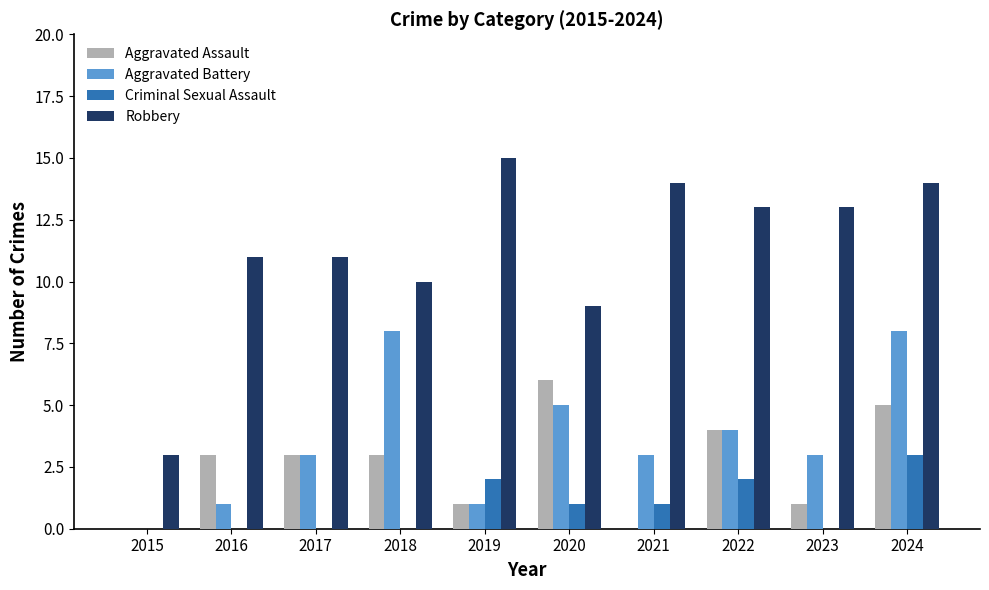

What is the total value across all series at 2019?

19